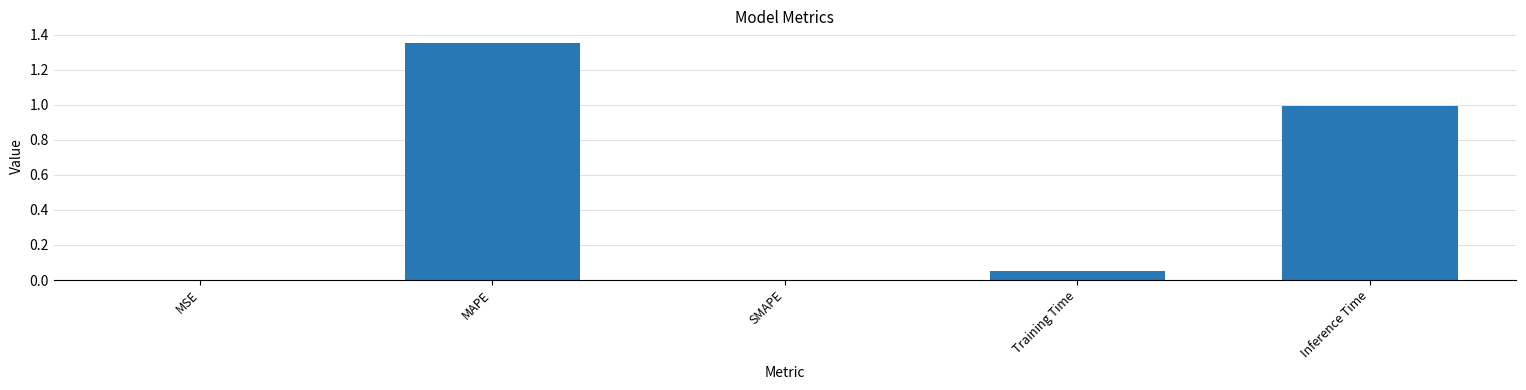

Which has a higher value, Training Time or SMAPE?

Training Time